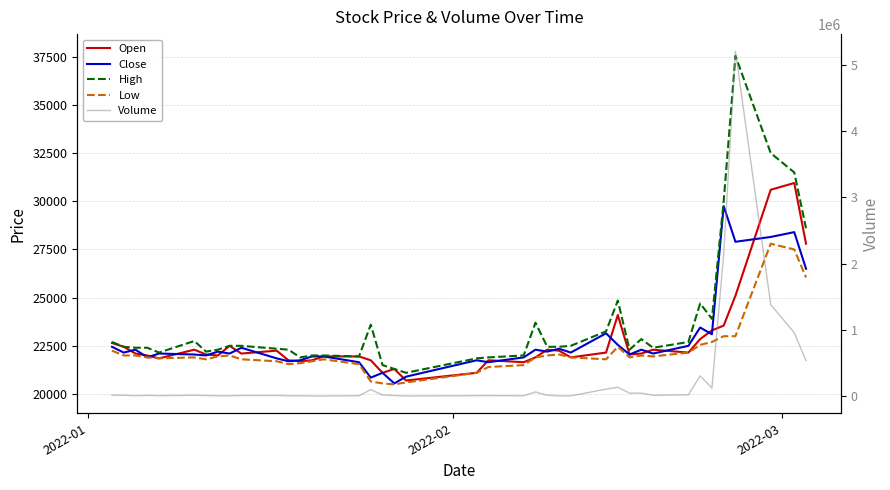

At which label does High first exceed 22450?

2022-01